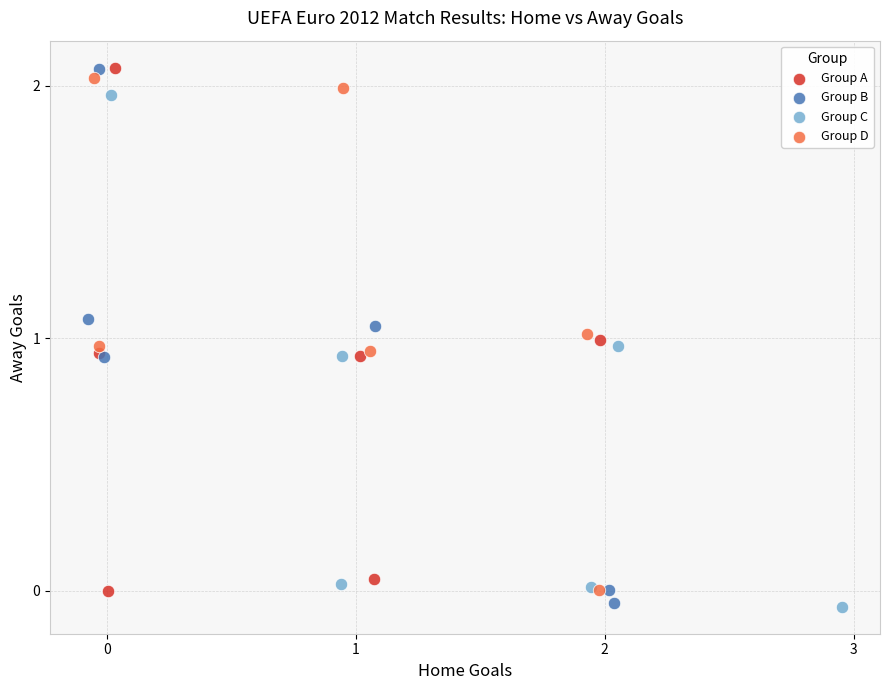

What are all the series names shown in the legend?

Group A, Group B, Group C, Group D